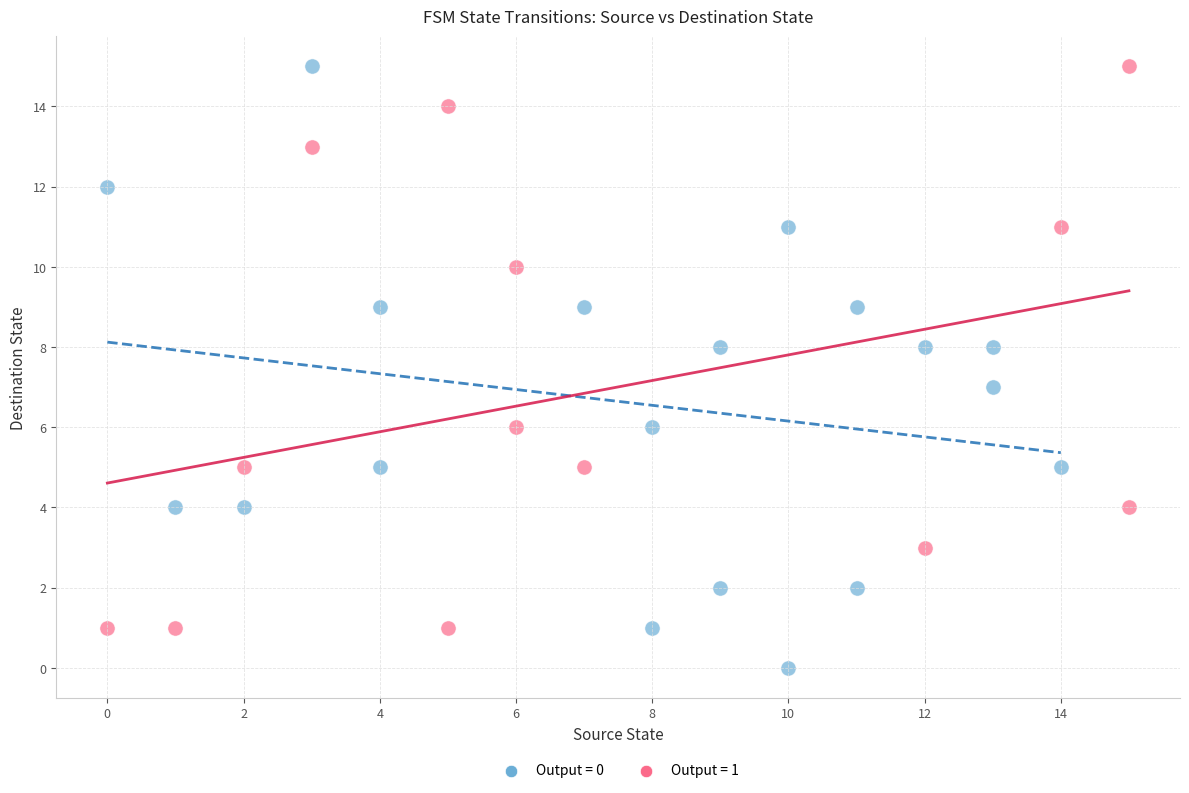

Which series has the largest Y range (max minus min)?

Output = 0